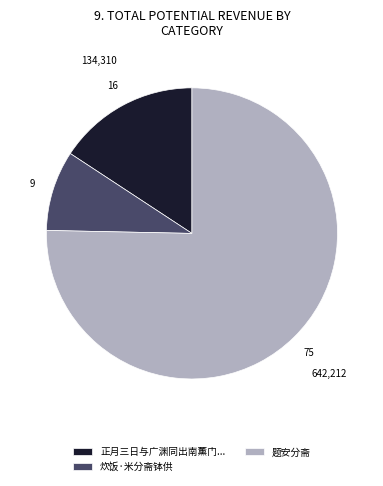

The 题安分斋 slice represents 70% of the pie. True or false?

False